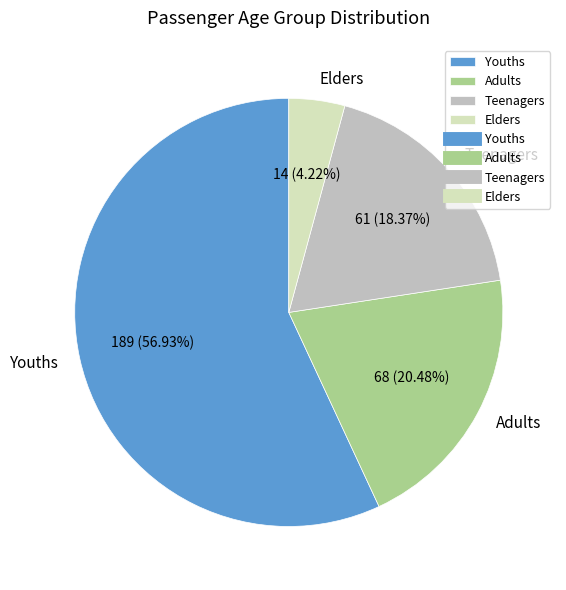

What percentage is the Teenagers slice, to the nearest percent?

18%